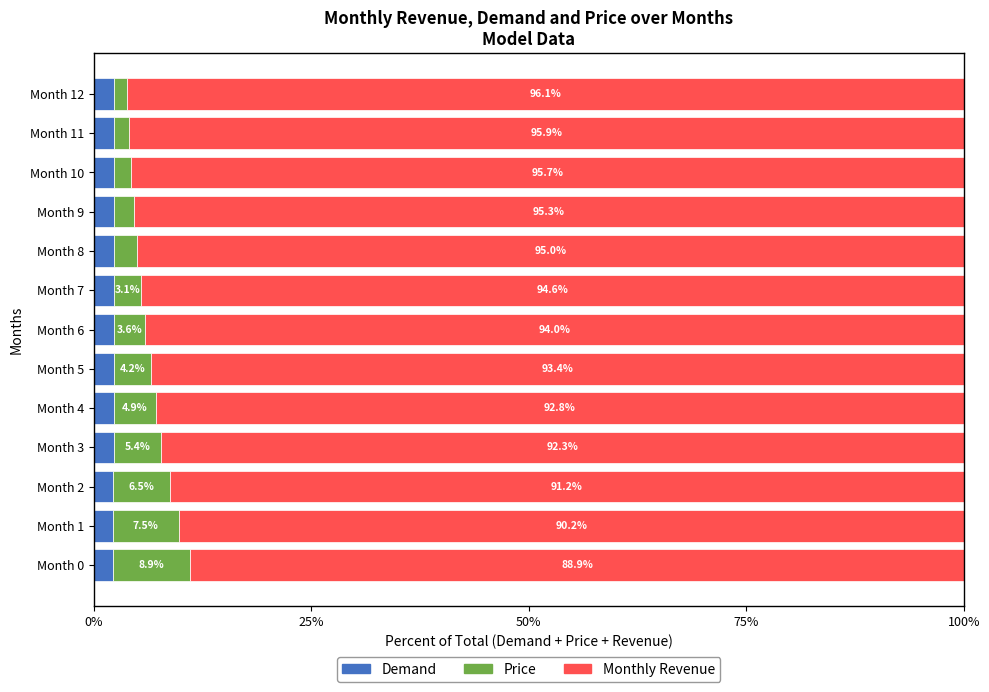

At which label does Demand reach its minimum?

Month 0